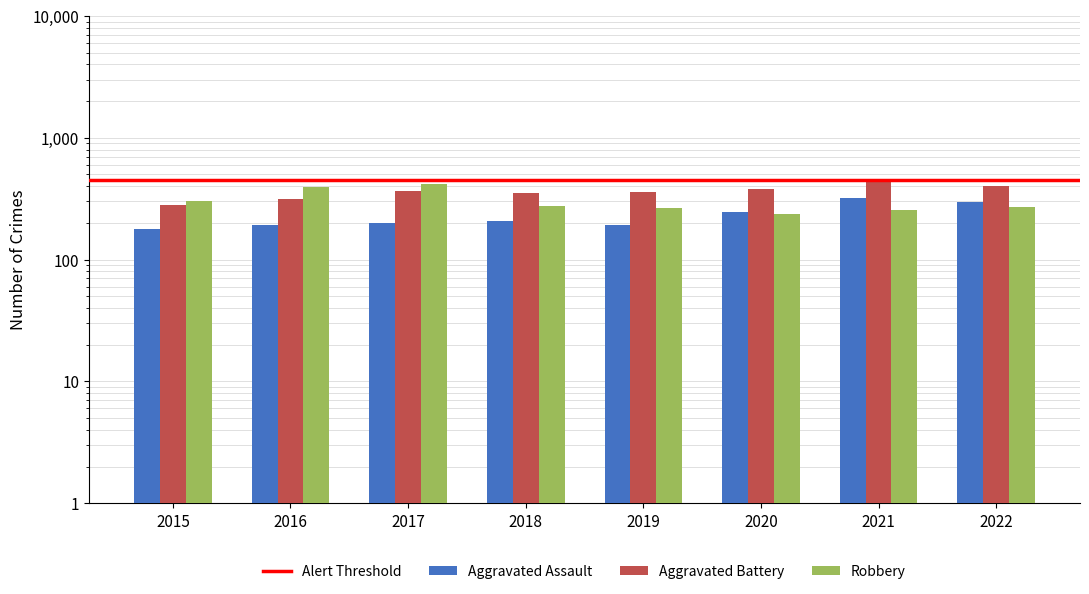

How many groups of bars are there?

8